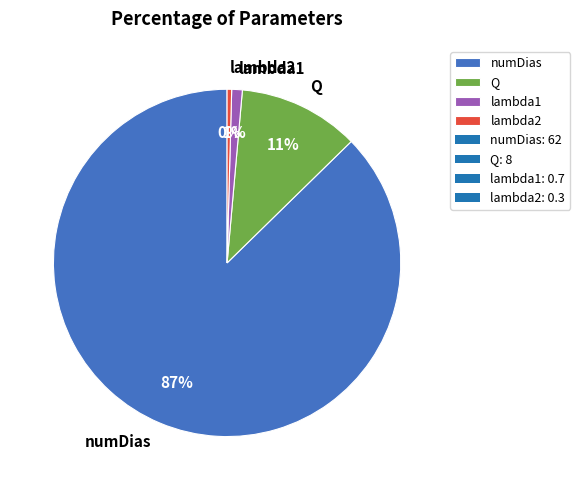

What is the ratio of the value at lambda1 to the value at Q?

0.1